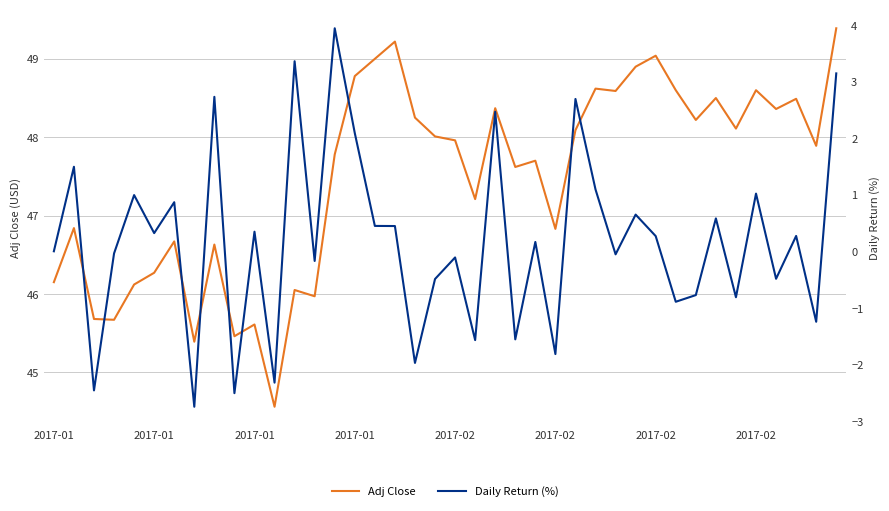

What is the sum of all Adj Close values?

1899.2